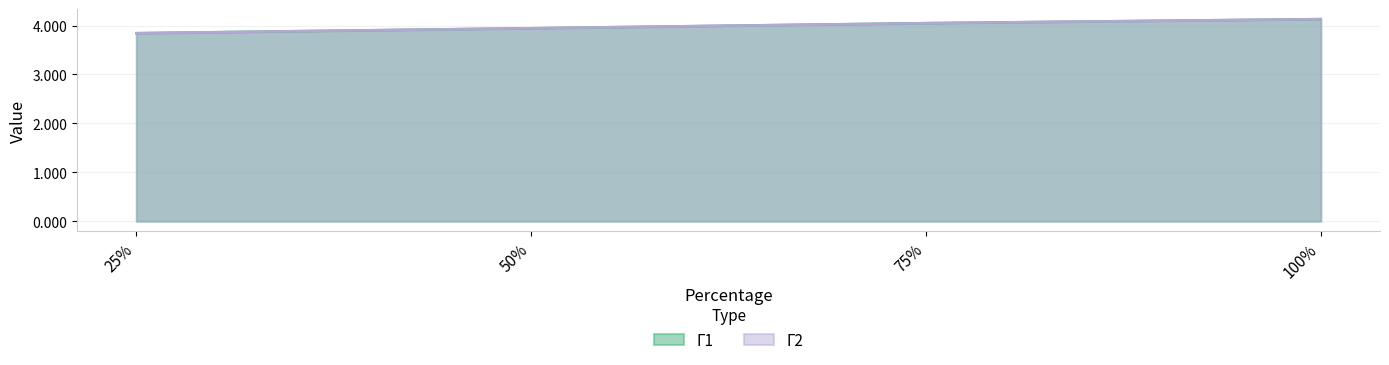

How many Γ1 values are between 3 and 4?

2